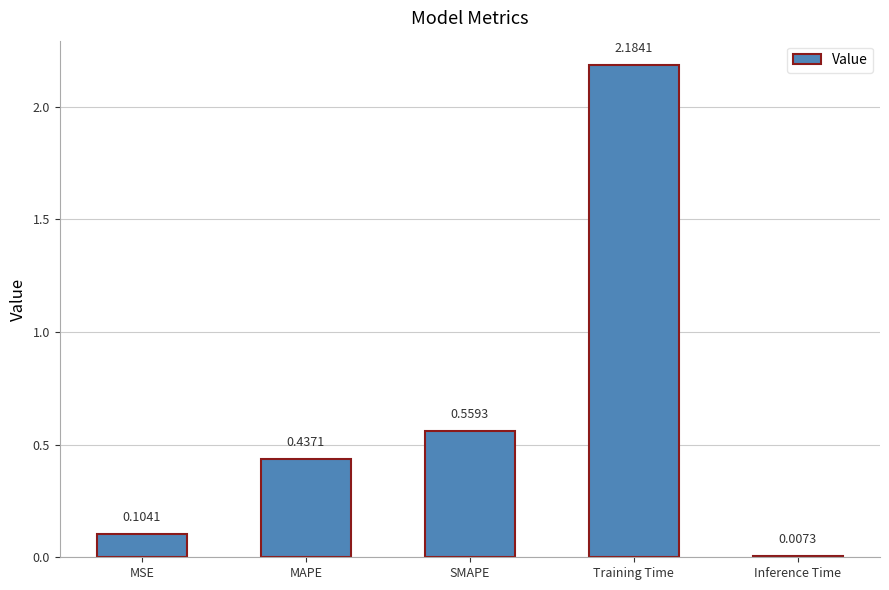

True or false: the data shows 0.3 at SMAPE.

False